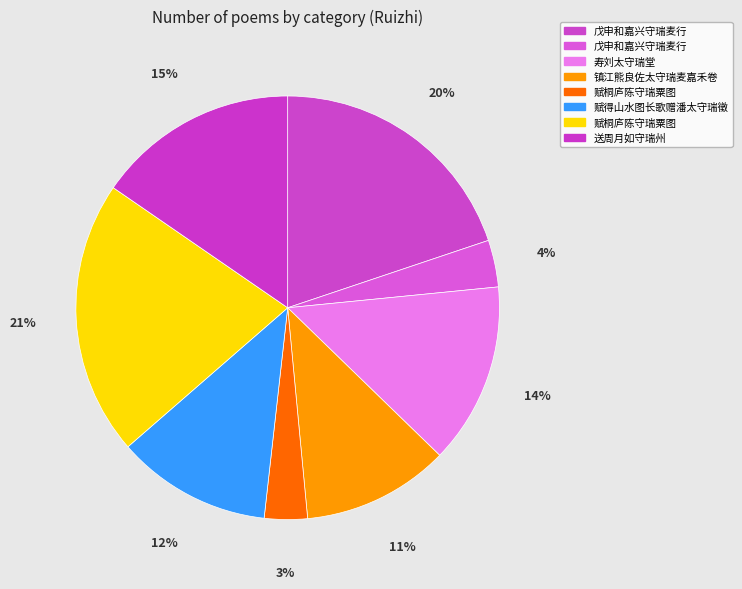

Count the number of slices in the pie.

8